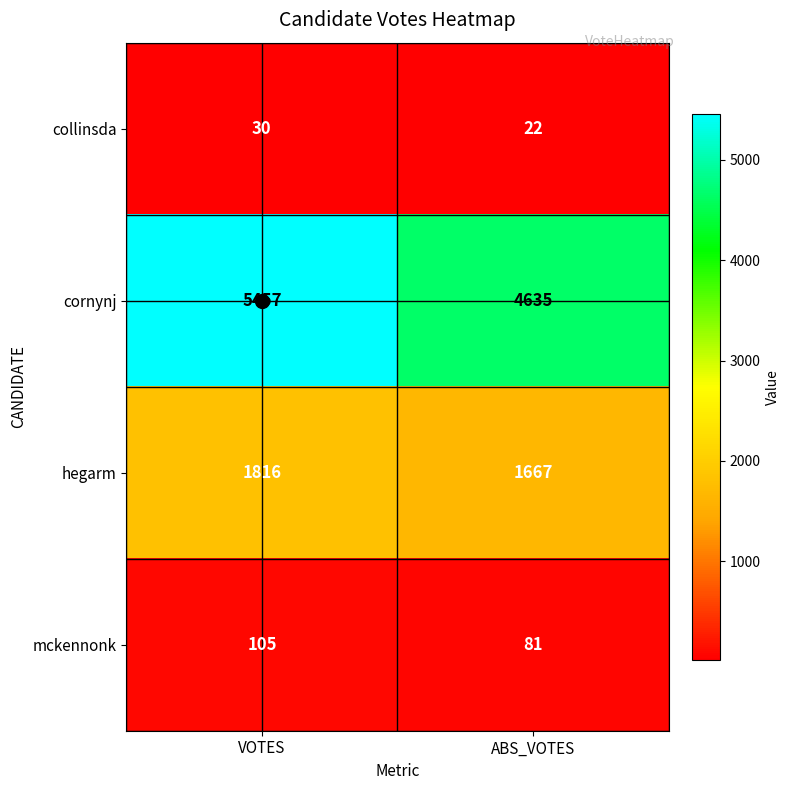

What is the minimum value shown in the chart?

22